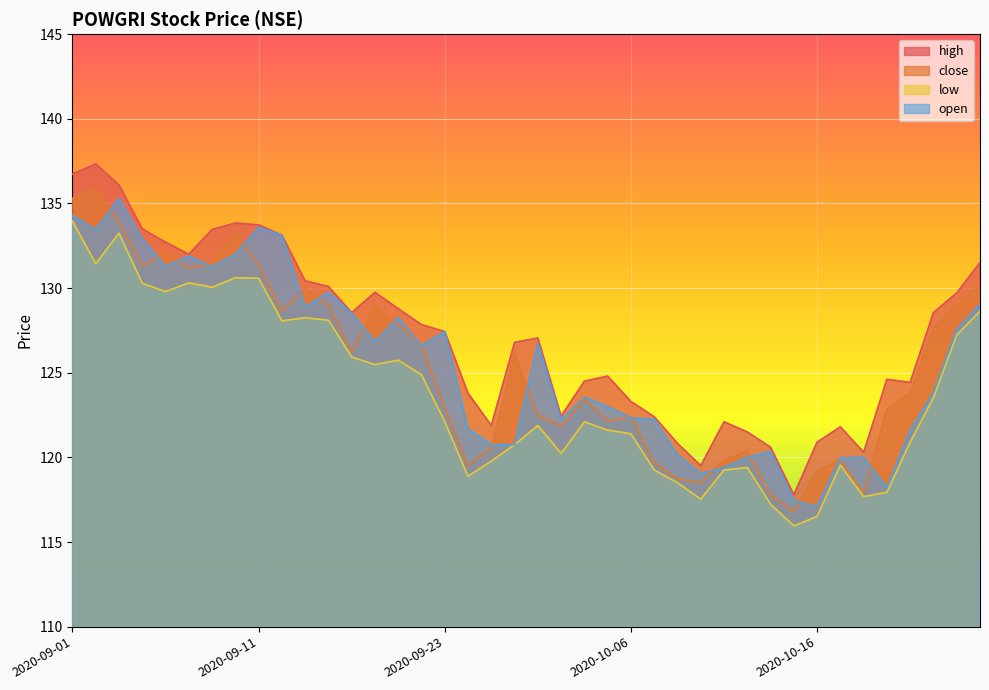

True or false: high and open cross at least once.

False